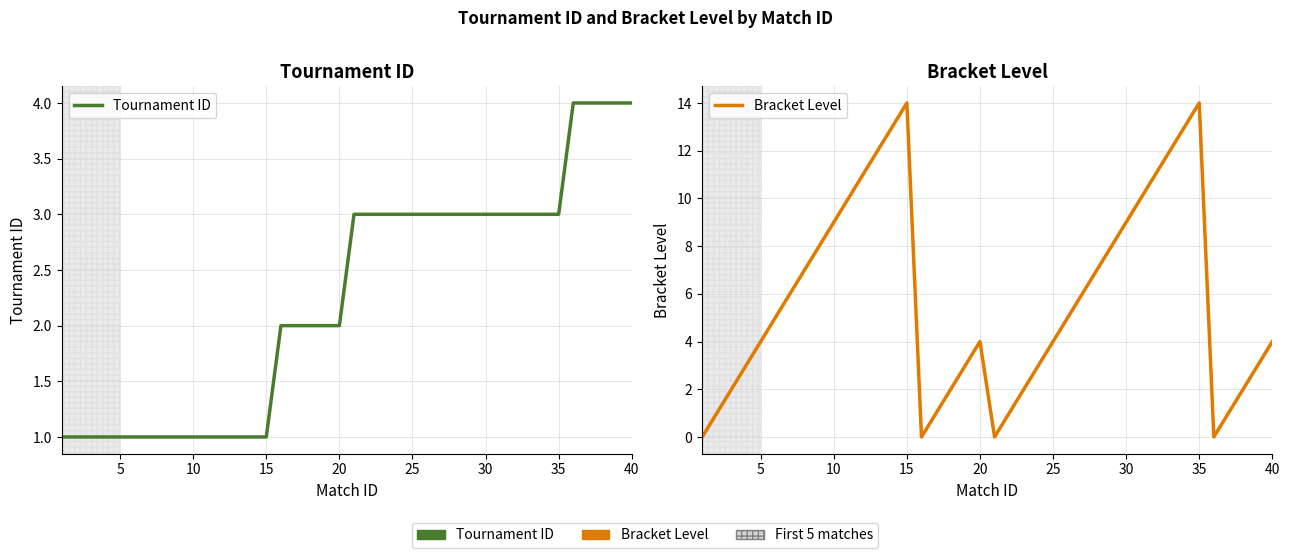

Reading left to right, what are all the values shown in this chart?

Tournament ID: 1	1	1	1	1	1	1	1	1	1	1	1	1	1	1	2	2	2	2	2	3	3	3	3	3	3	3	3	3	3	3	3	3	3	3	4	4	4	4	4
Bracket Level: 0	1	2	3	4	5	6	7	8	9	10	11	12	13	14	0	1	2	3	4	0	1	2	3	4	5	6	7	8	9	10	11	12	13	14	0	1	2	3	4